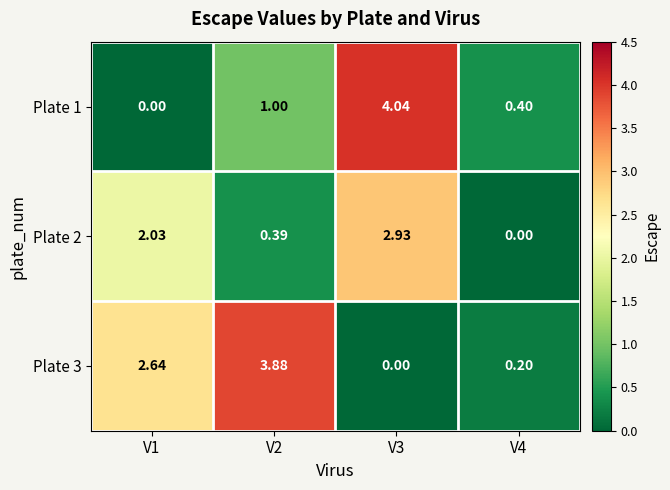

Which series has the widest spread of values?

Plate 1